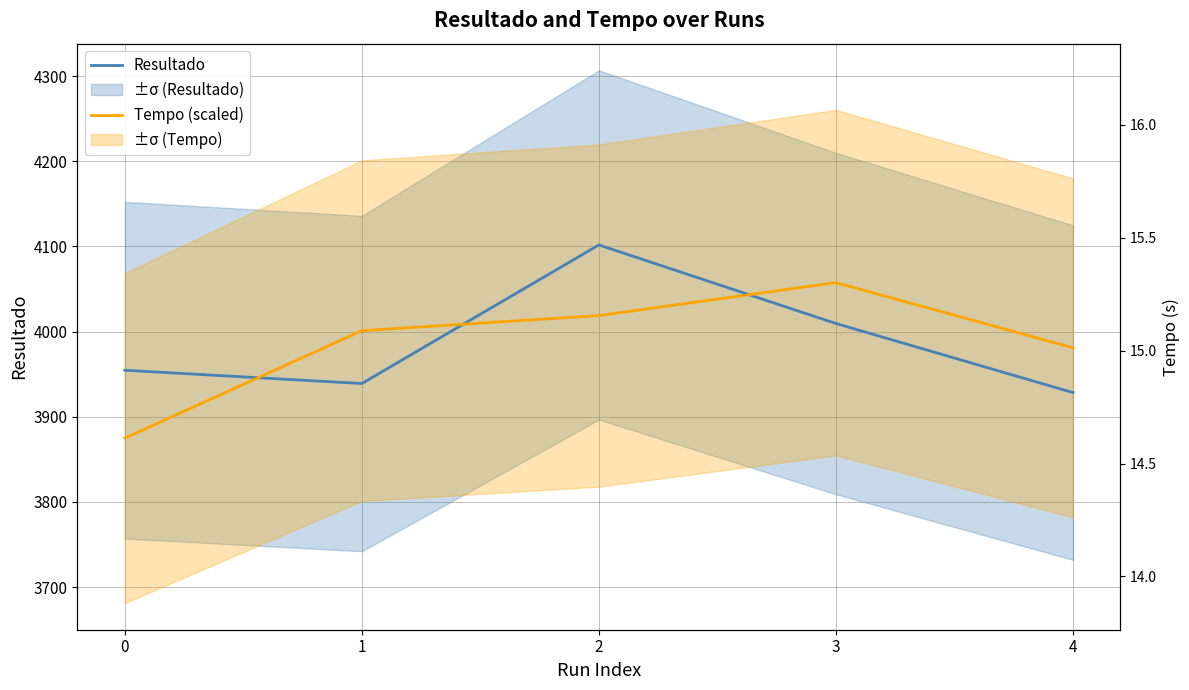

At 2, list the series in order from smallest to largest.

Tempo (scaled), Resultado